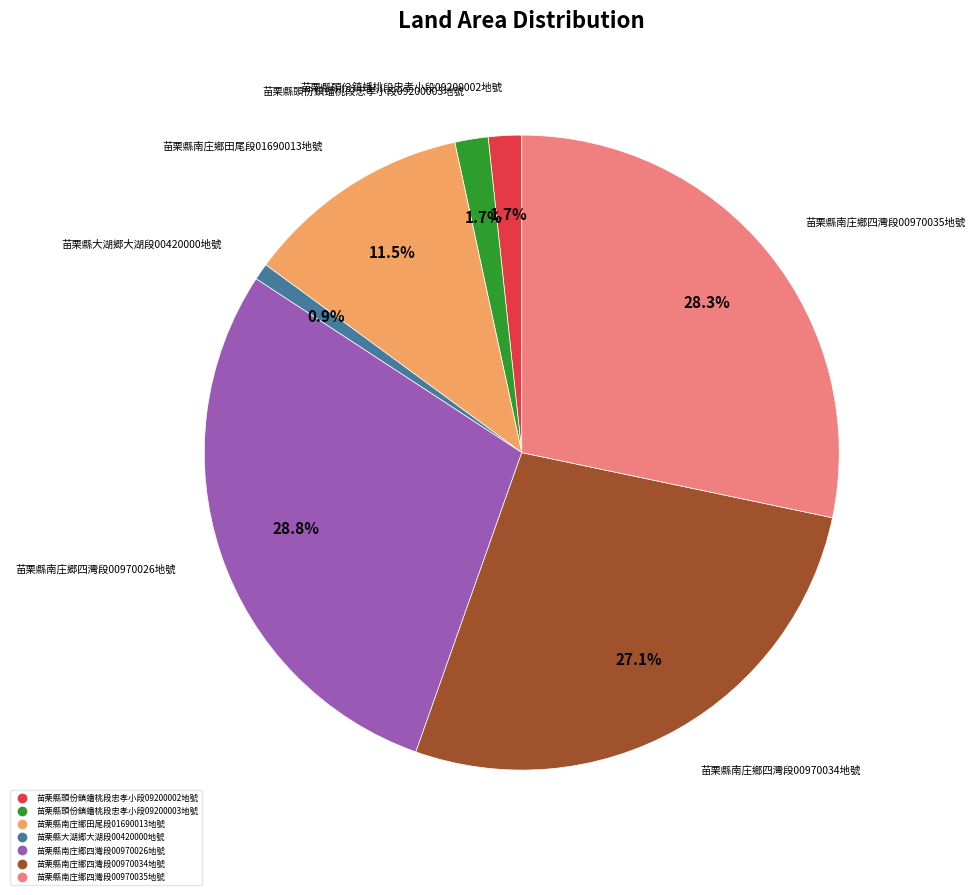

Which has a higher value, 苗栗縣南庄郷四灣段00970026地號 or 苗栗縣頭份鎮蟠桃段忠孝小段09200002地號?

苗栗縣南庄郷四灣段00970026地號